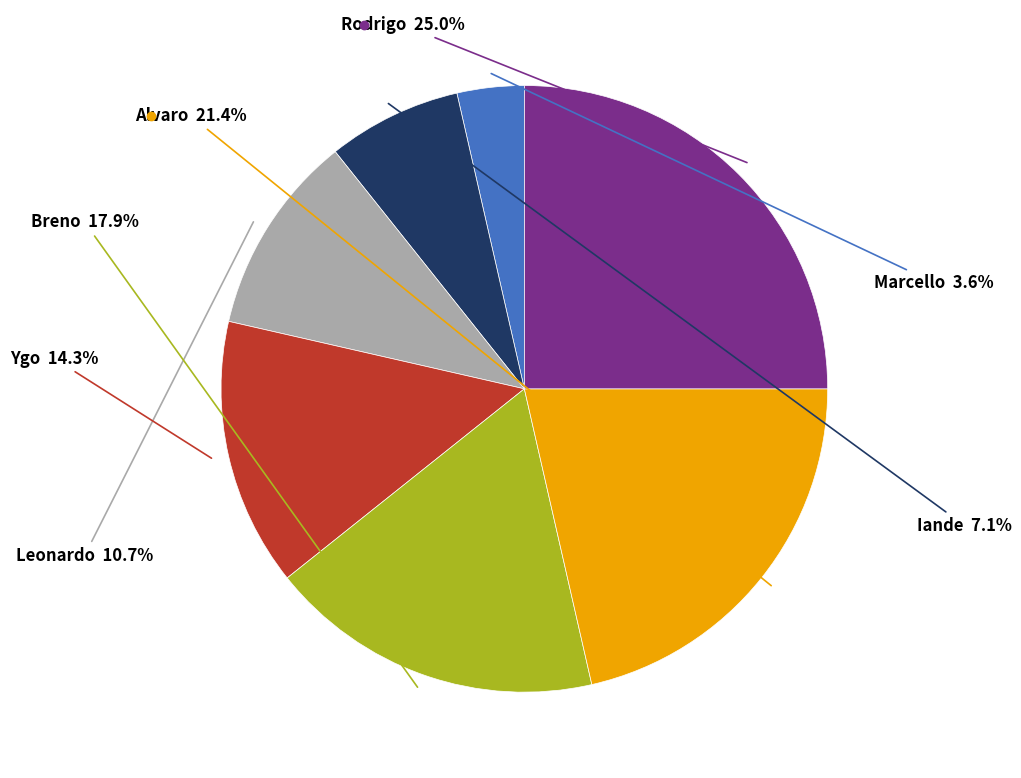

How many segments does this pie chart have?

7